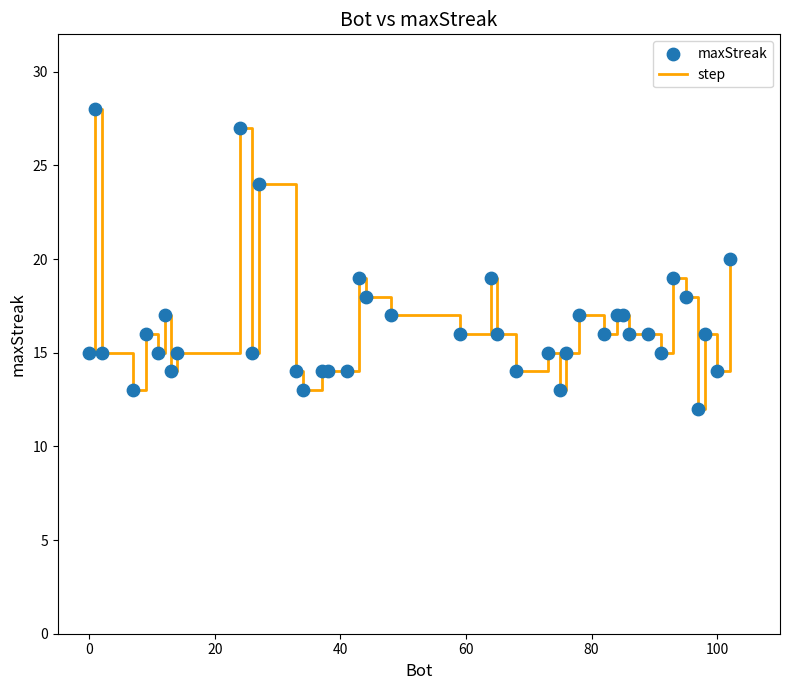

What is the maximum value shown in the chart?

28